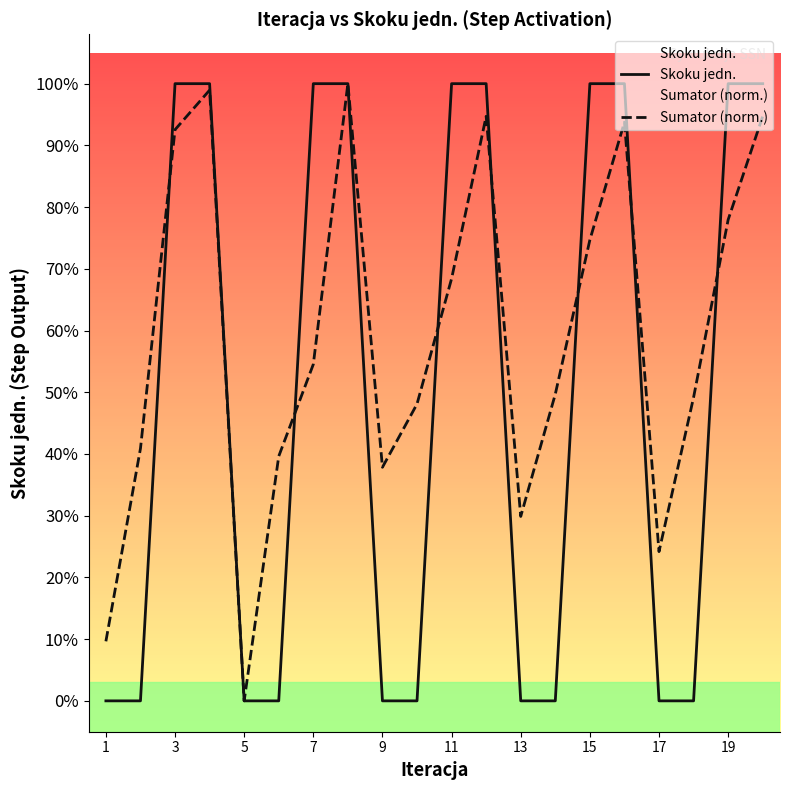

True or false: Sumator (norm.) has a value of 0.6 at 9.

False